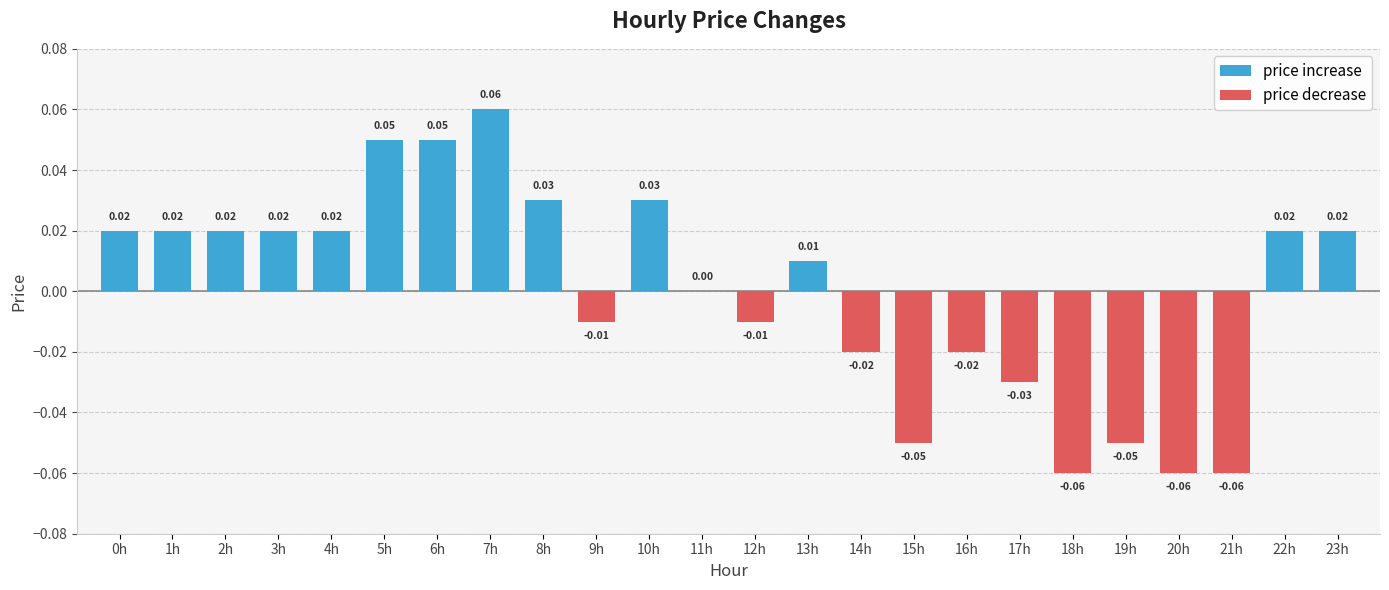

What is the difference between the maximum and second lowest values?

0.1